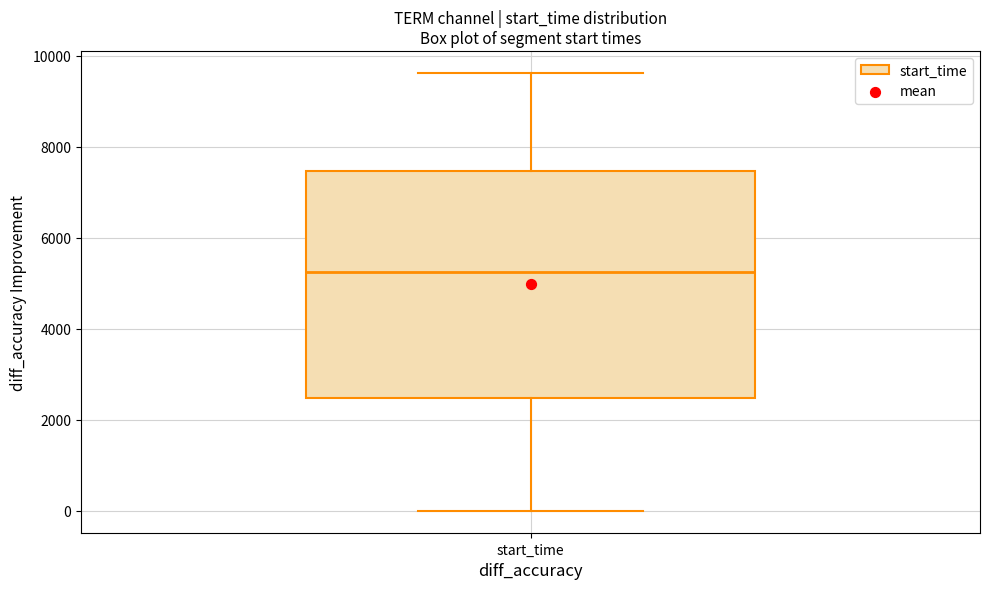

Read this box plot against the y-axis: the position of the median line, the range covered by the box, and the ends of both whiskers. The values are not printed on the chart, so give them approximately, as read against the axis.

median 5200, box 2400 to 7400, whiskers 0 to 9600